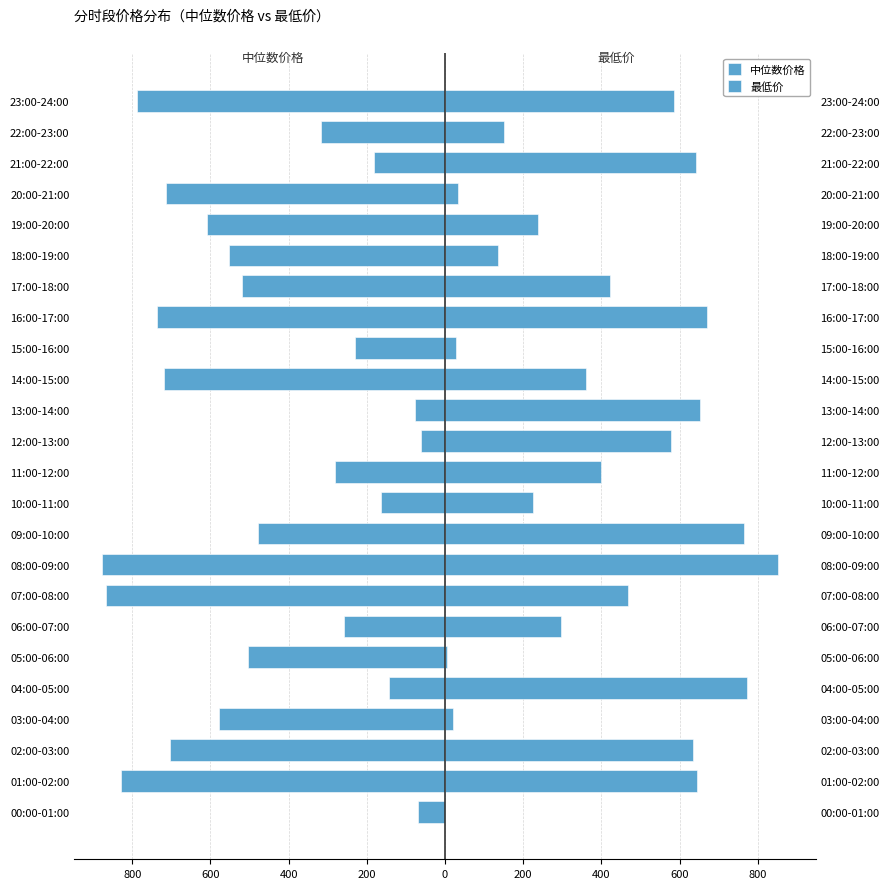

What is the minimum value shown in the chart?

-878.0